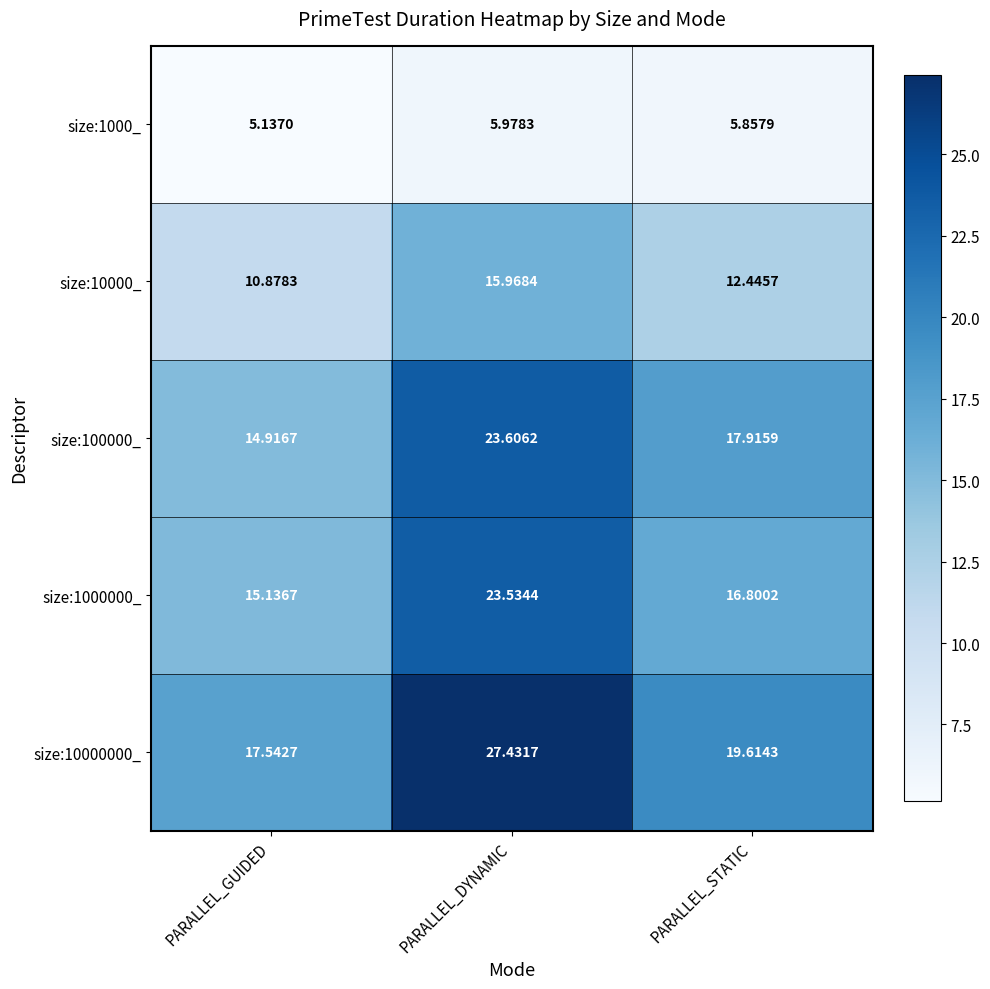

Is the value of size:10000000_ at PARALLEL_STATIC greater than the value of size:10000_ at PARALLEL_STATIC?

Yes